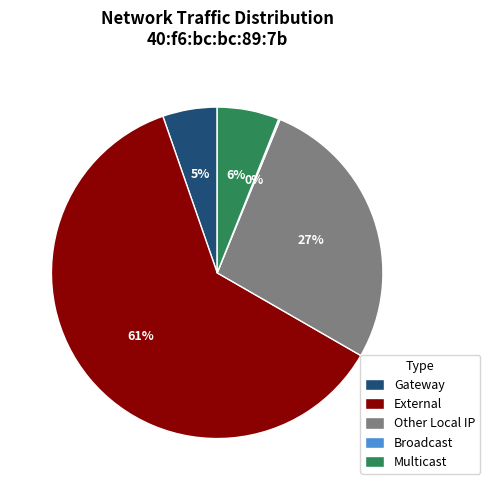

Is the sum of External and Gateway greater than half?

Yes